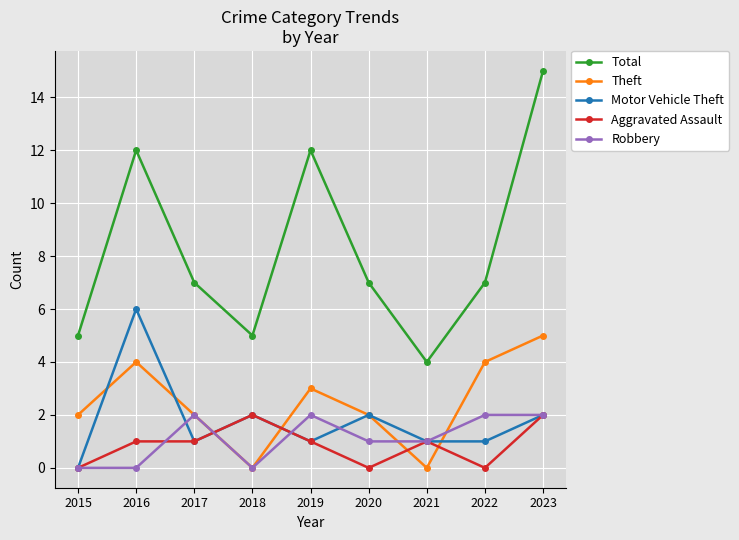

What is the difference between the maximum and minimum values in the Motor Vehicle Theft series?

6